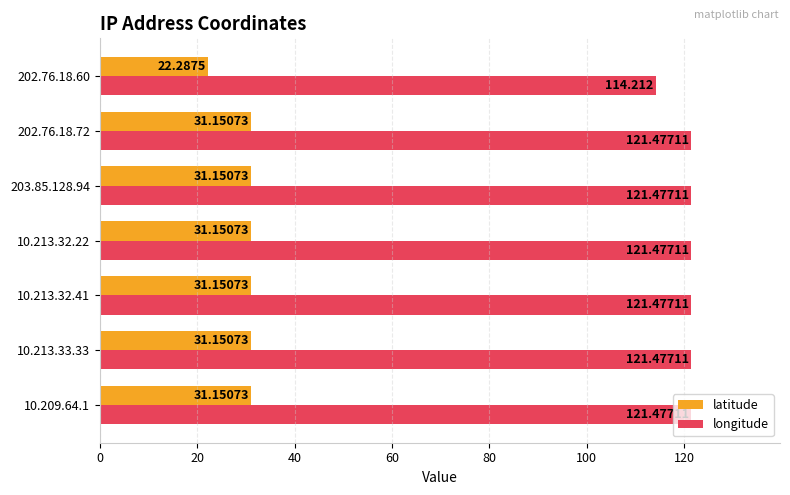

Which series has the largest total across all categories?

longitude